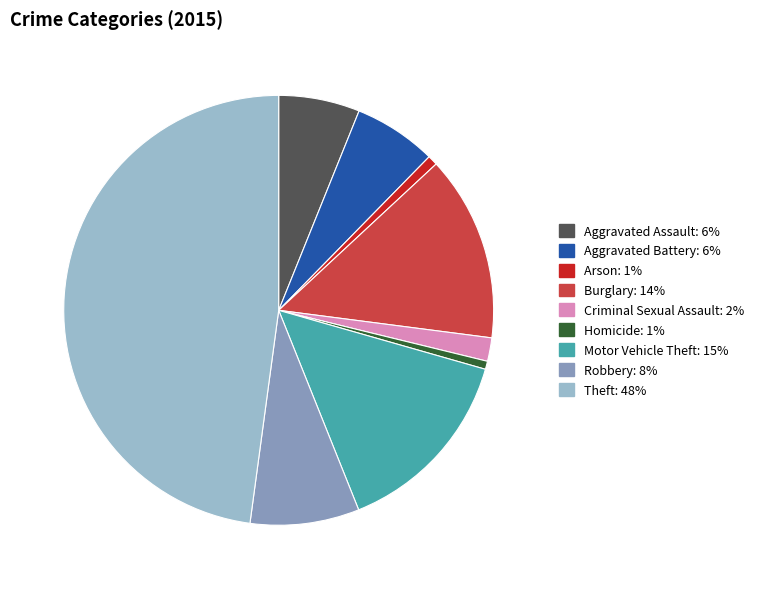

Is it true that Homicide is 11% of the pie?

False